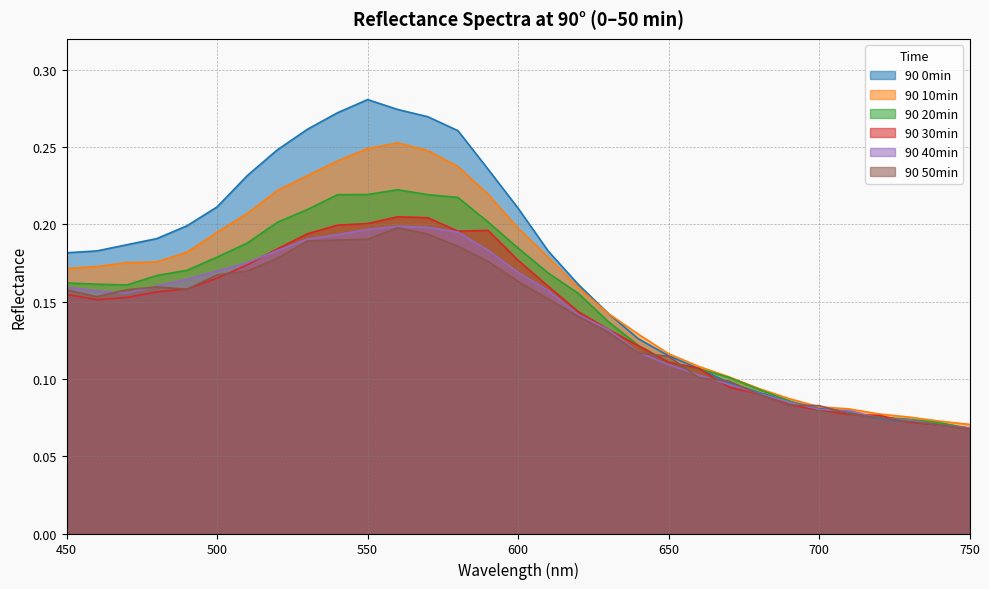

Reading left to right, list all the values displayed in this chart.

90 0min: 450=0.2	460=0.2	470=0.2	480=0.2	490=0.2	500=0.2	510=0.2	520=0.2	530=0.3	540=0.3	550=0.3	560=0.3	570=0.3	580=0.3	590=0.2	600=0.2	610=0.2	620=0.2	630=0.1	640=0.1	650=0.1	660=0.1	670=0.1	680=0.1	690=0.1	700=0.1	710=0.1	720=0.1	730=0.1	740=0.1	750=0.1
90 10min: 450=0.2	460=0.2	470=0.2	480=0.2	490=0.2	500=0.2	510=0.2	520=0.2	530=0.2	540=0.2	550=0.2	560=0.3	570=0.2	580=0.2	590=0.2	600=0.2	610=0.2	620=0.2	630=0.1	640=0.1	650=0.1	660=0.1	670=0.1	680=0.1	690=0.1	700=0.1	710=0.1	720=0.1	730=0.1	740=0.1	750=0.1
90 20min: 450=0.2	460=0.2	470=0.2	480=0.2	490=0.2	500=0.2	510=0.2	520=0.2	530=0.2	540=0.2	550=0.2	560=0.2	570=0.2	580=0.2	590=0.2	600=0.2	610=0.2	620=0.2	630=0.1	640=0.1	650=0.1	660=0.1	670=0.1	680=0.1	690=0.1	700=0.1	710=0.1	720=0.1	730=0.1	740=0.1	750=0.1
90 30min: 450=0.2	460=0.2	470=0.2	480=0.2	490=0.2	500=0.2	510=0.2	520=0.2	530=0.2	540=0.2	550=0.2	560=0.2	570=0.2	580=0.2	590=0.2	600=0.2	610=0.2	620=0.1	630=0.1	640=0.1	650=0.1	660=0.1	670=0.1	680=0.1	690=0.1	700=0.1	710=0.1	720=0.1	730=0.1	740=0.1	750=0.1
90 40min: 450=0.2	460=0.2	470=0.2	480=0.2	490=0.2	500=0.2	510=0.2	520=0.2	530=0.2	540=0.2	550=0.2	560=0.2	570=0.2	580=0.2	590=0.2	600=0.2	610=0.2	620=0.1	630=0.1	640=0.1	650=0.1	660=0.1	670=0.1	680=0.1	690=0.1	700=0.1	710=0.1	720=0.1	730=0.1	740=0.1	750=0.1
90 50min: 450=0.2	460=0.2	470=0.2	480=0.2	490=0.2	500=0.2	510=0.2	520=0.2	530=0.2	540=0.2	550=0.2	560=0.2	570=0.2	580=0.2	590=0.2	600=0.2	610=0.2	620=0.1	630=0.1	640=0.1	650=0.1	660=0.1	670=0.1	680=0.1	690=0.1	700=0.1	710=0.1	720=0.1	730=0.1	740=0.1	750=0.1